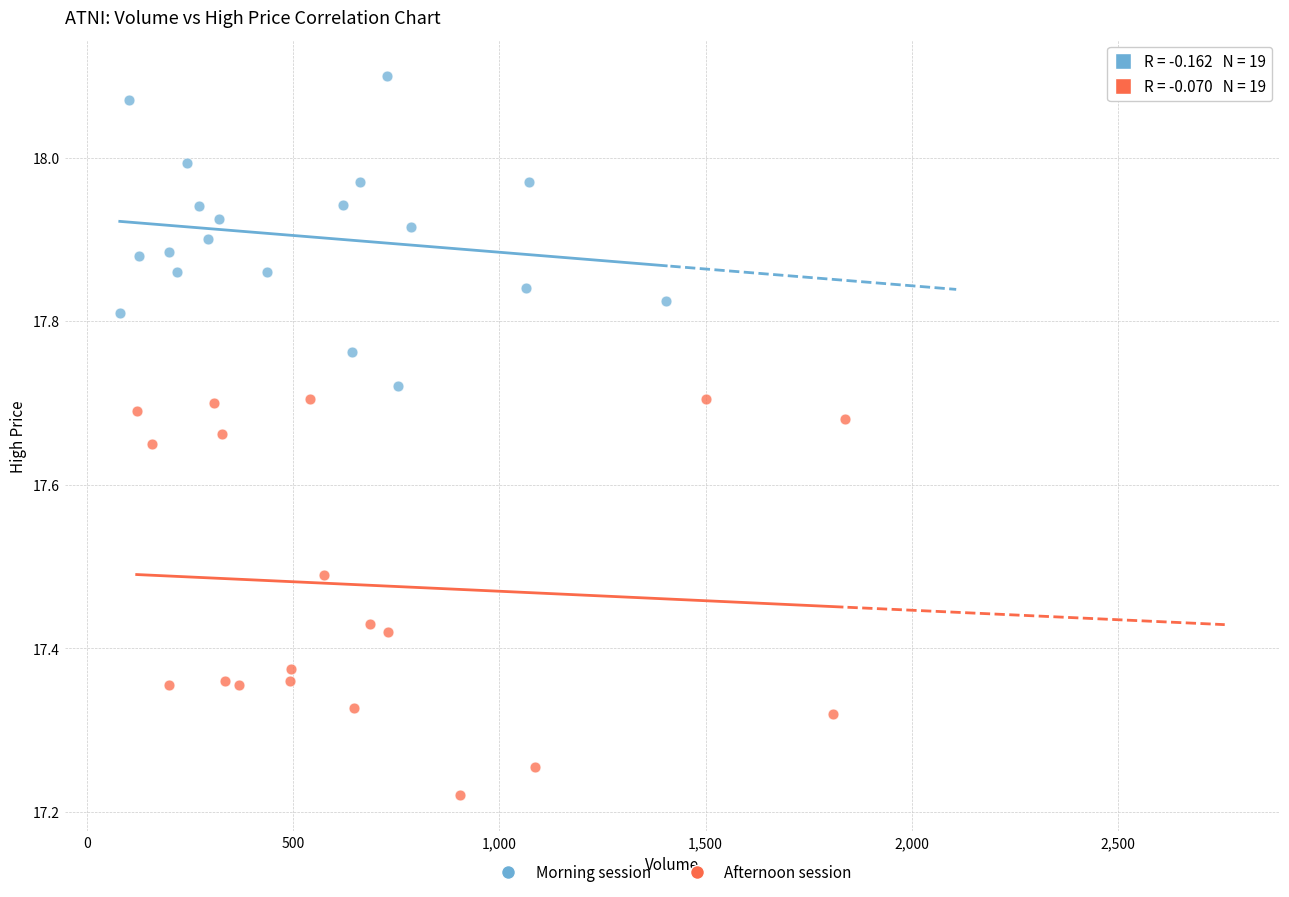

Which series has the largest Y range (max minus min)?

Afternoon session